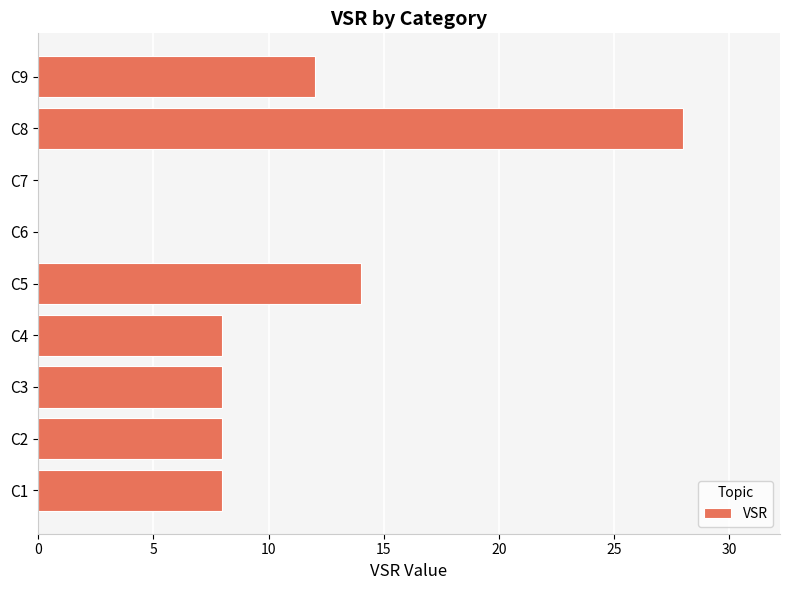

At which label is the value closest to 14?

C5